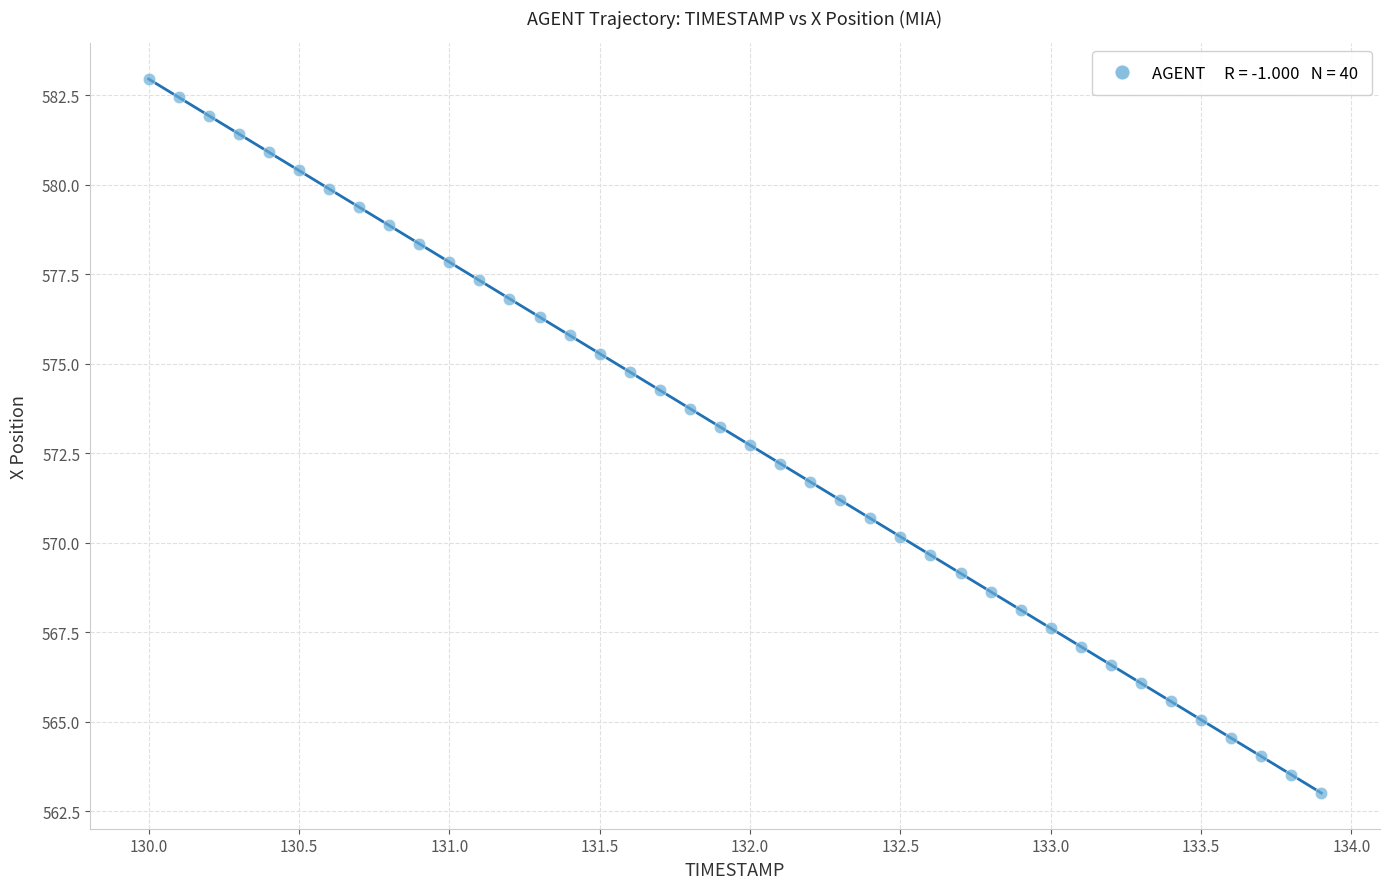

What is the range of X values (max minus min)?

3.9